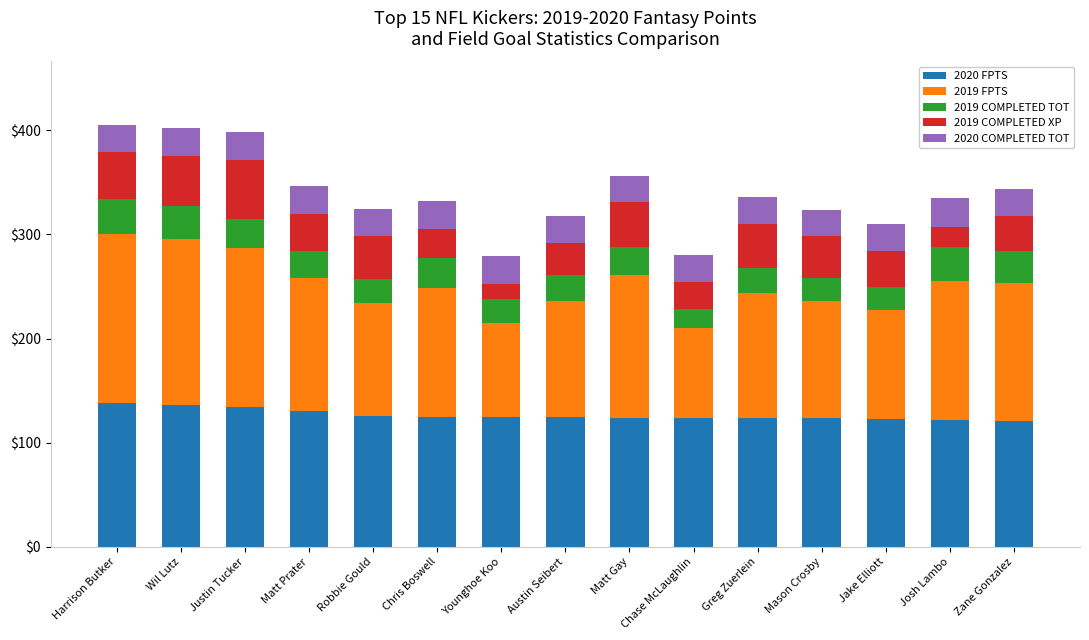

What is the total value across all series at Mason Crosby?

323.5